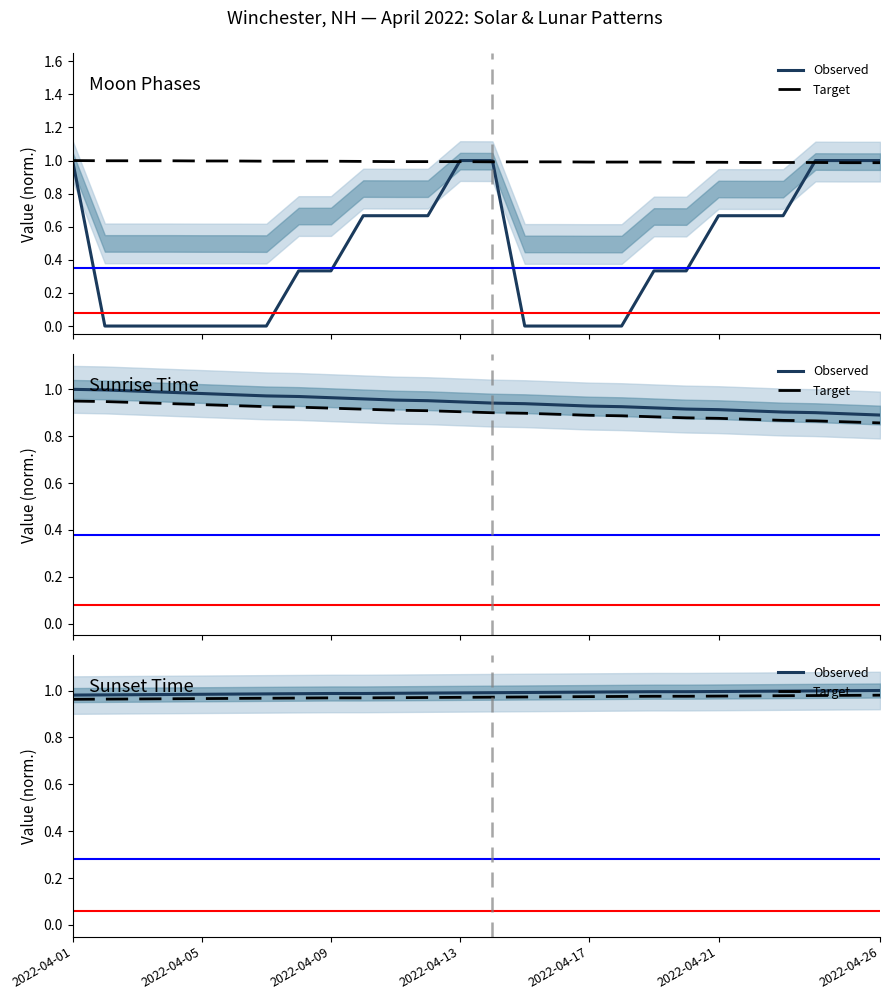

What is the total value across all series at 17?

2.0